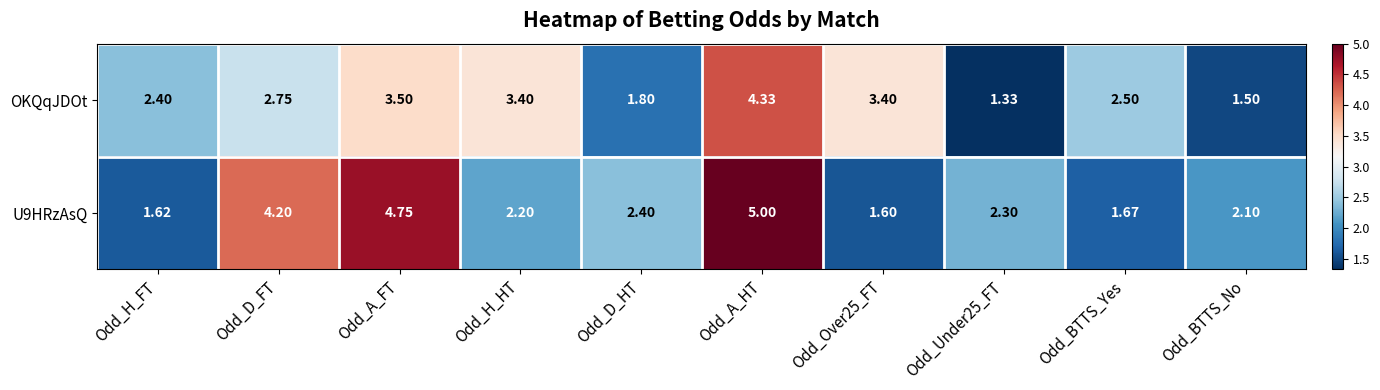

Which label corresponds to the largest value in the chart?

Odd_A_HT